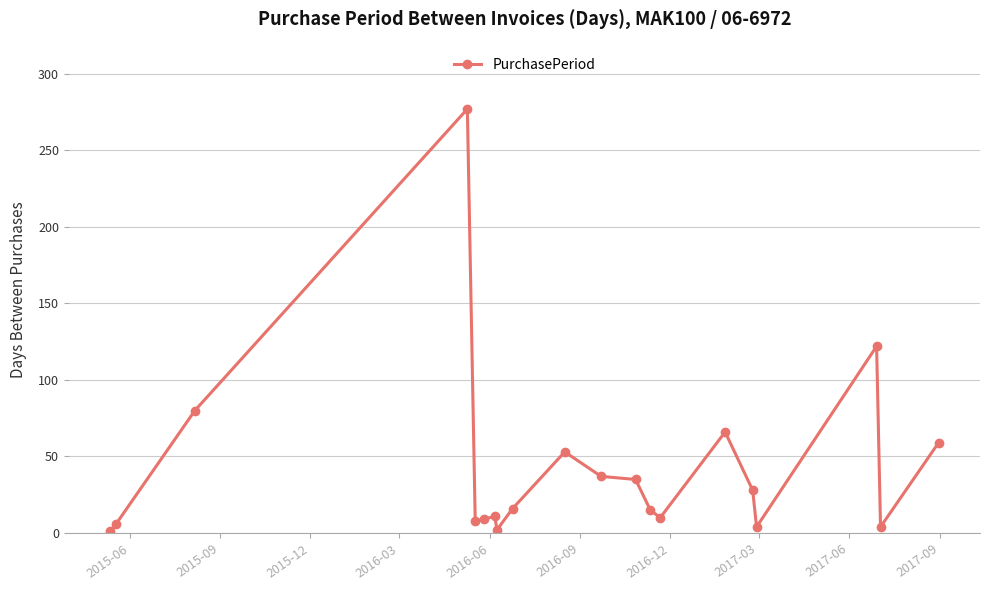

What is the minimum value shown in the chart?

1